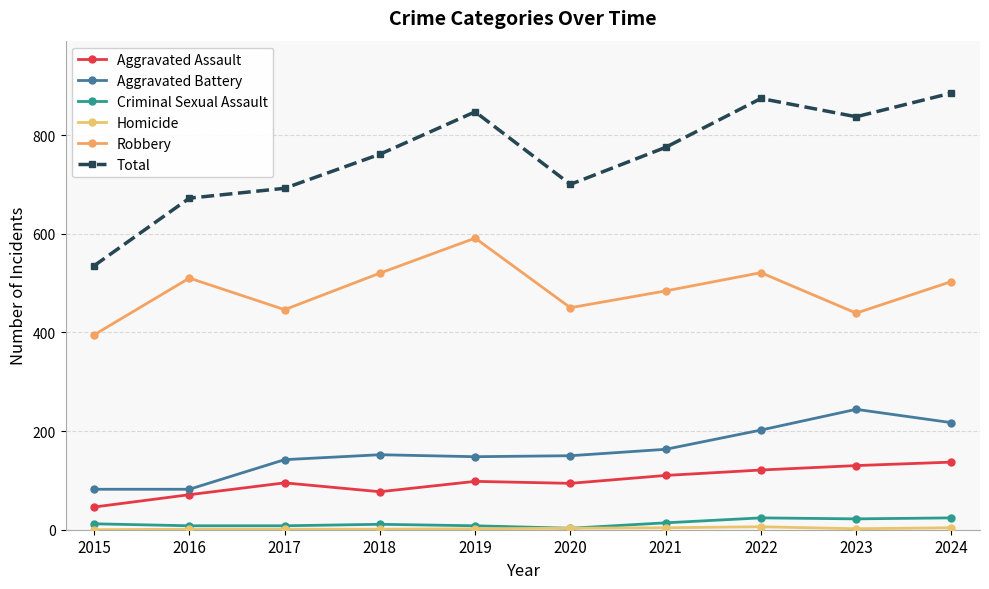

The Criminal Sexual Assault series shows 12 at 2015. True or false?

True